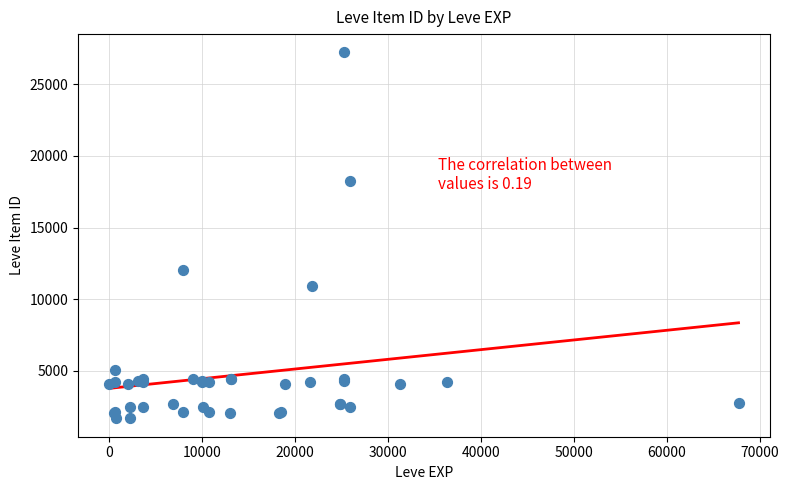

What Y value in the scatter plot is closest to 14448?

12018